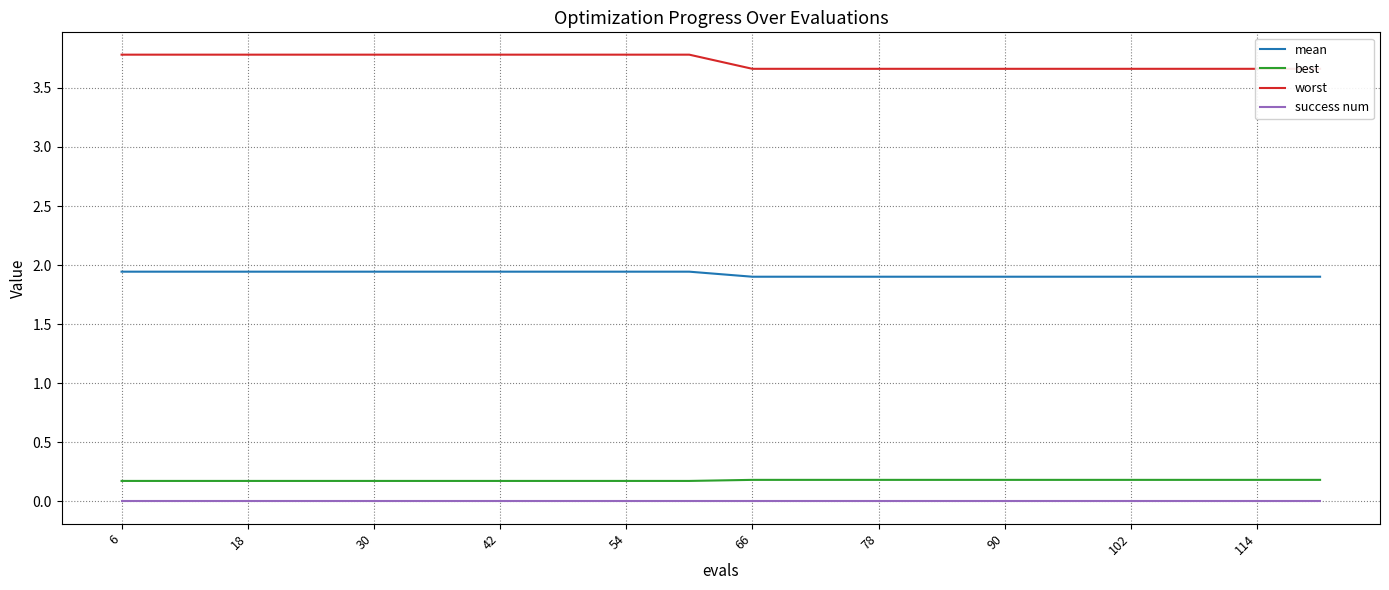

The success num series shows 0.0 at 78. True or false?

True